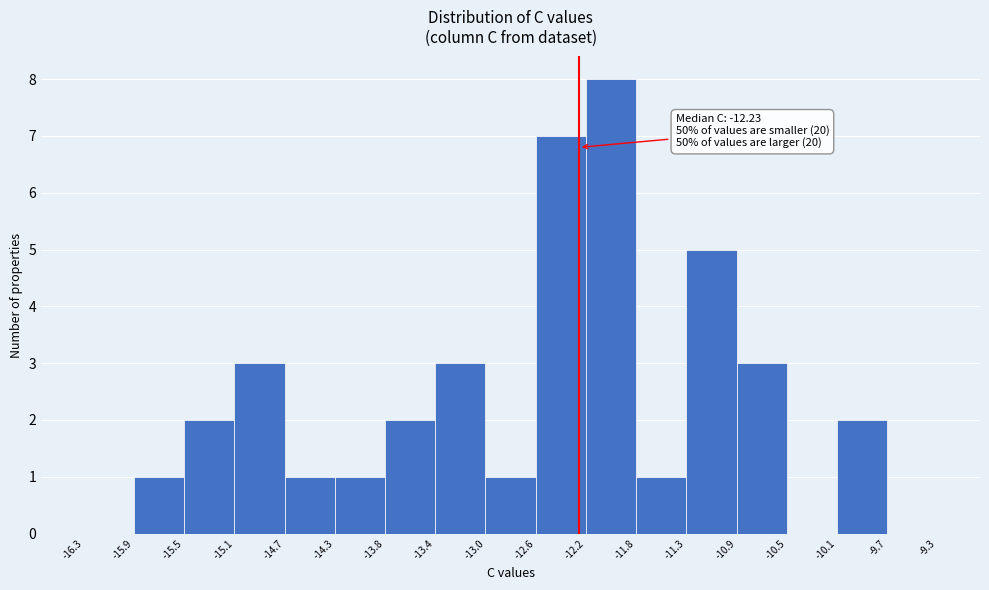

Which range on the x-axis has the tallest bar?

-12.2 to -11.8